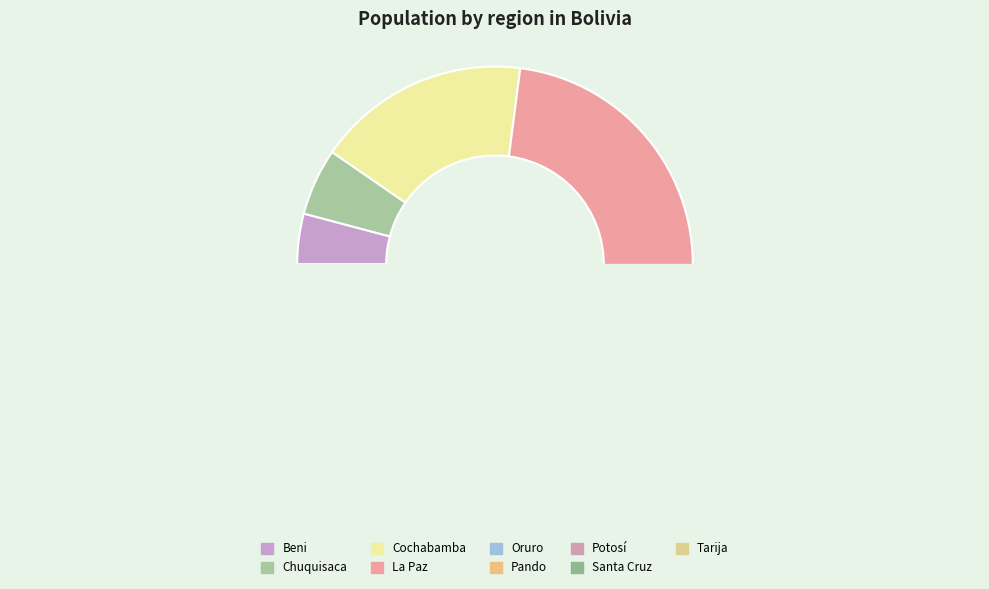

Is there a majority slice in this chart?

No